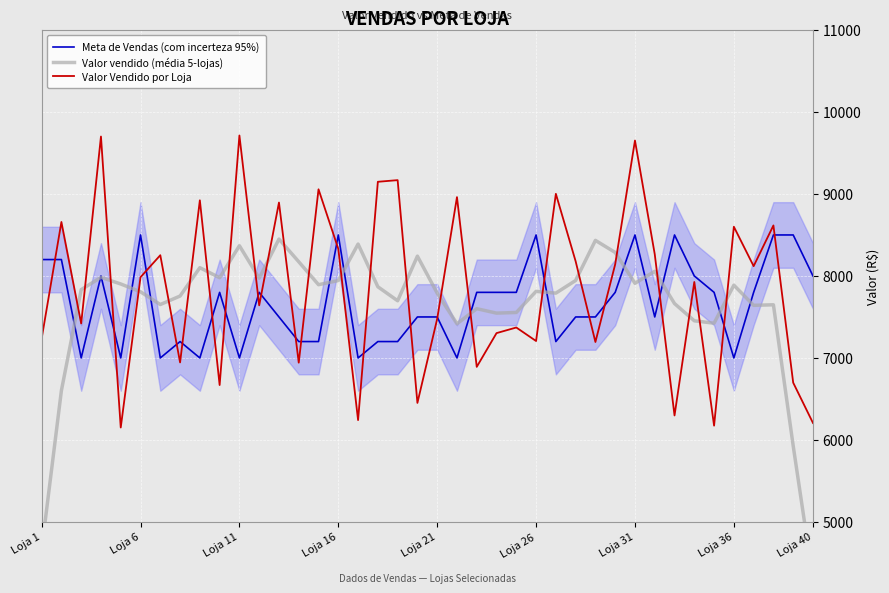

What is the lowest value of the Meta de Vendas (com incerteza 95%) series?

7000.0